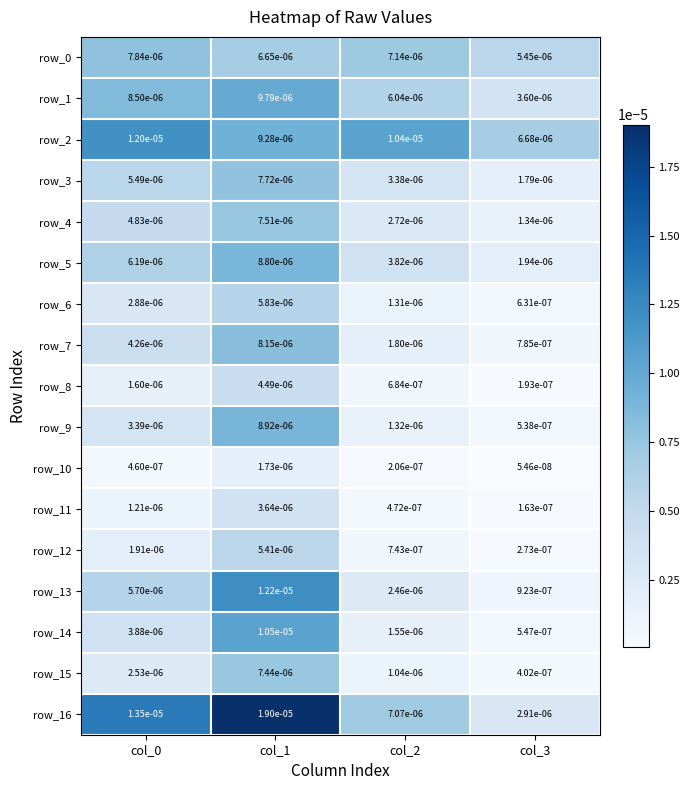

How many categories are shown in the chart?

4